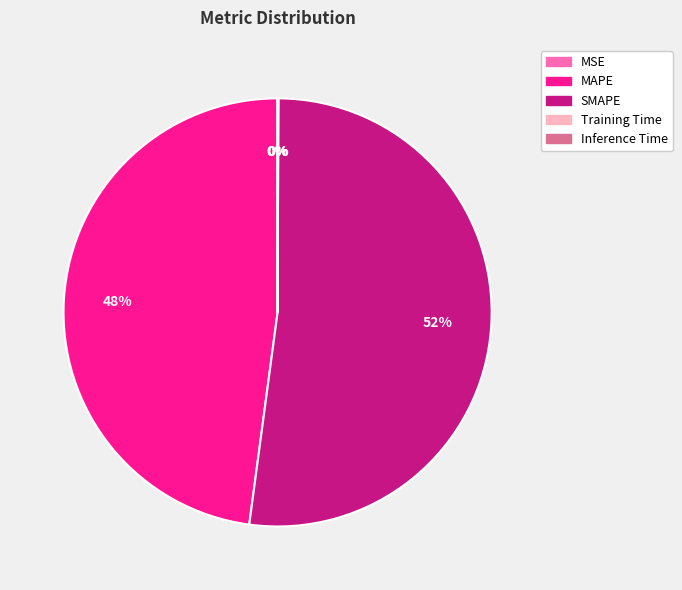

Which slice is the largest?

SMAPE